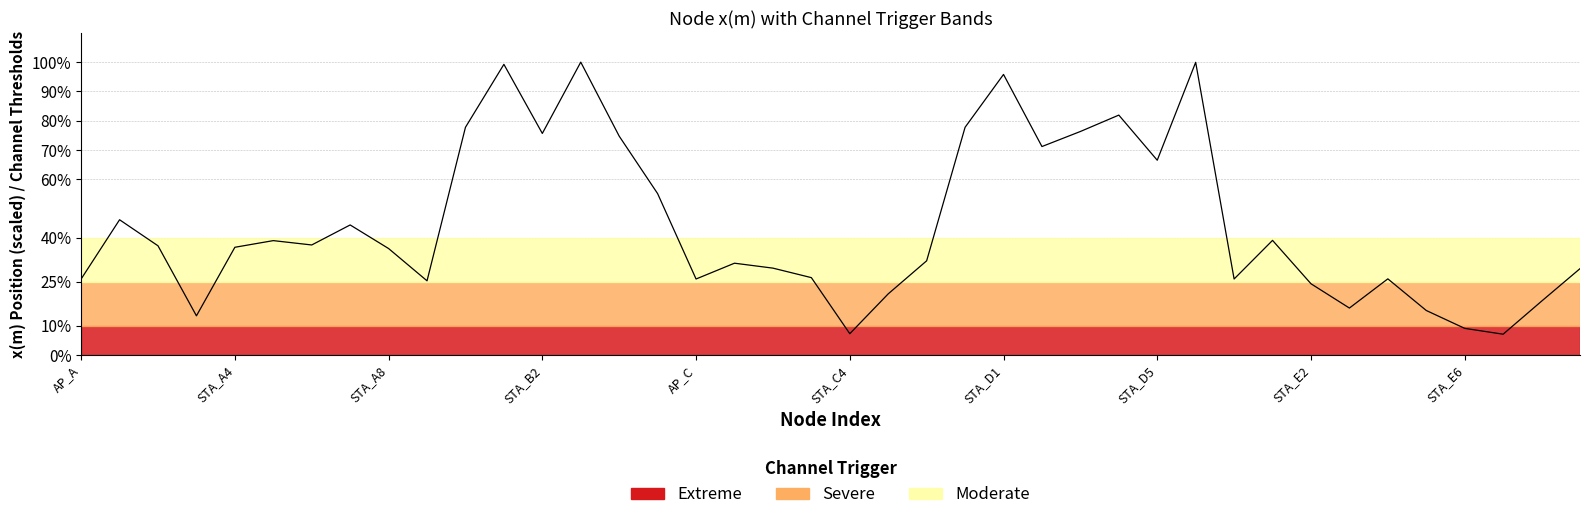

What is the greatest value displayed?

100.0